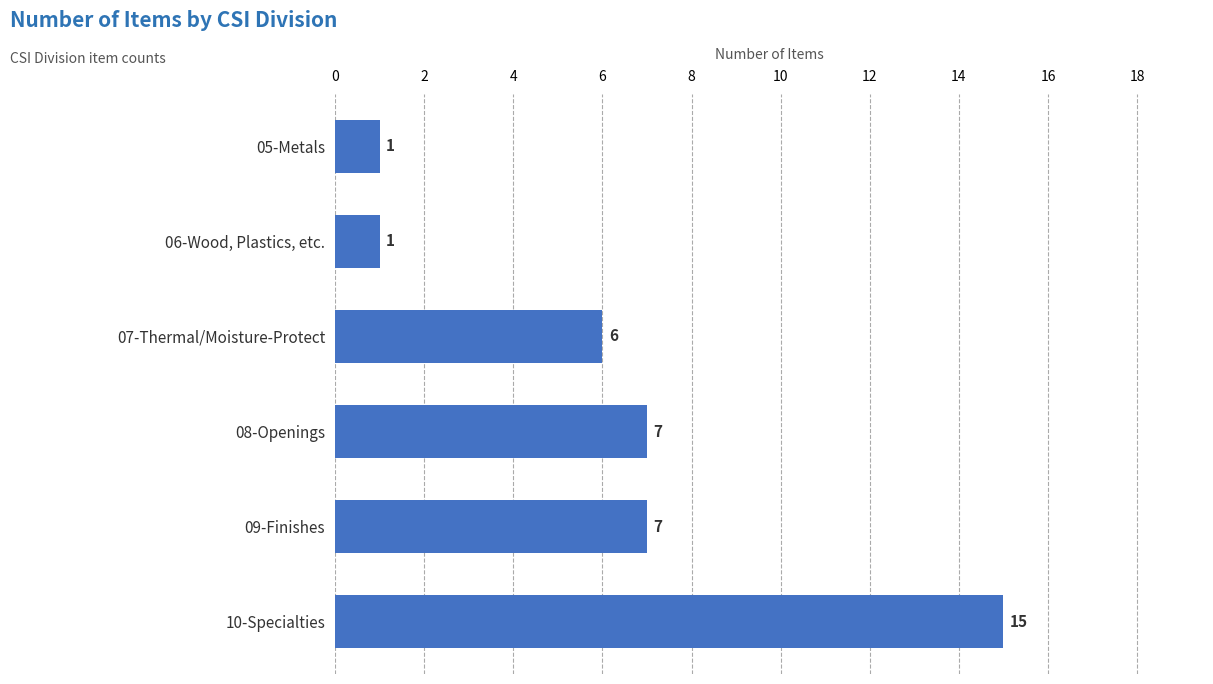

The value at 08-Openings is 7. True or false?

True